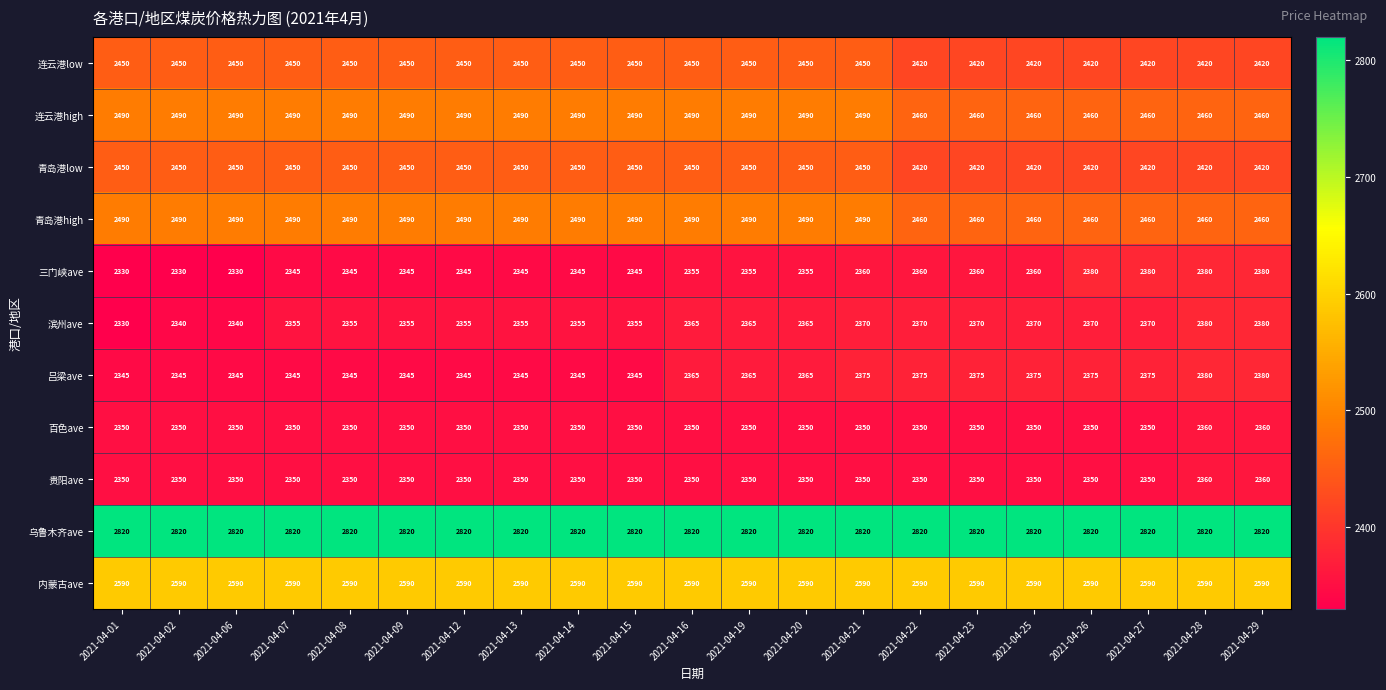

What is the difference between the maximum and minimum values in the 贵阳ave series?

10